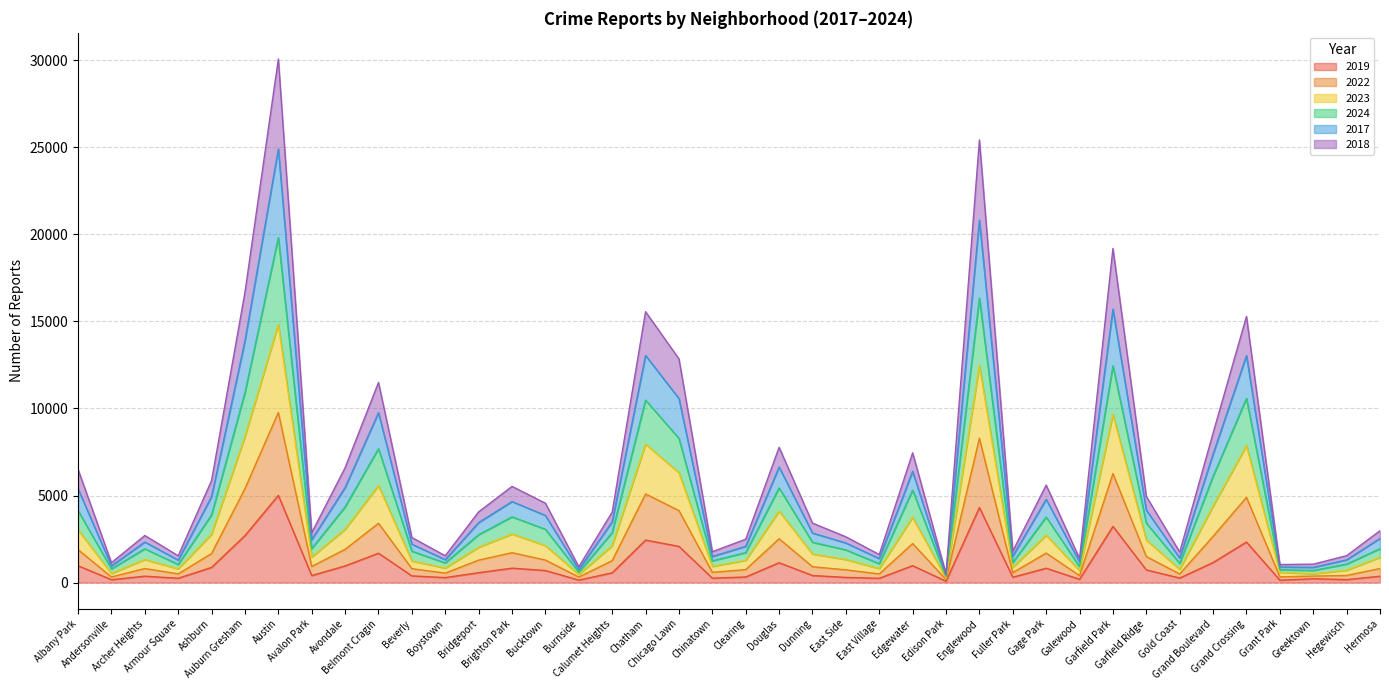

Does the chart display data point markers on the line(s)?

No